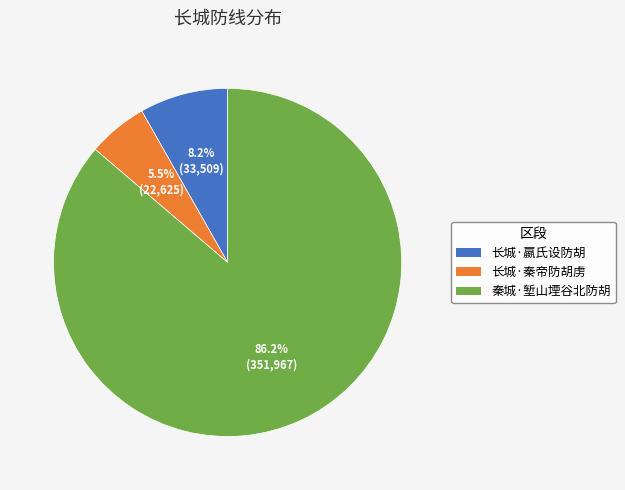

Does any single category account for the majority?

Yes